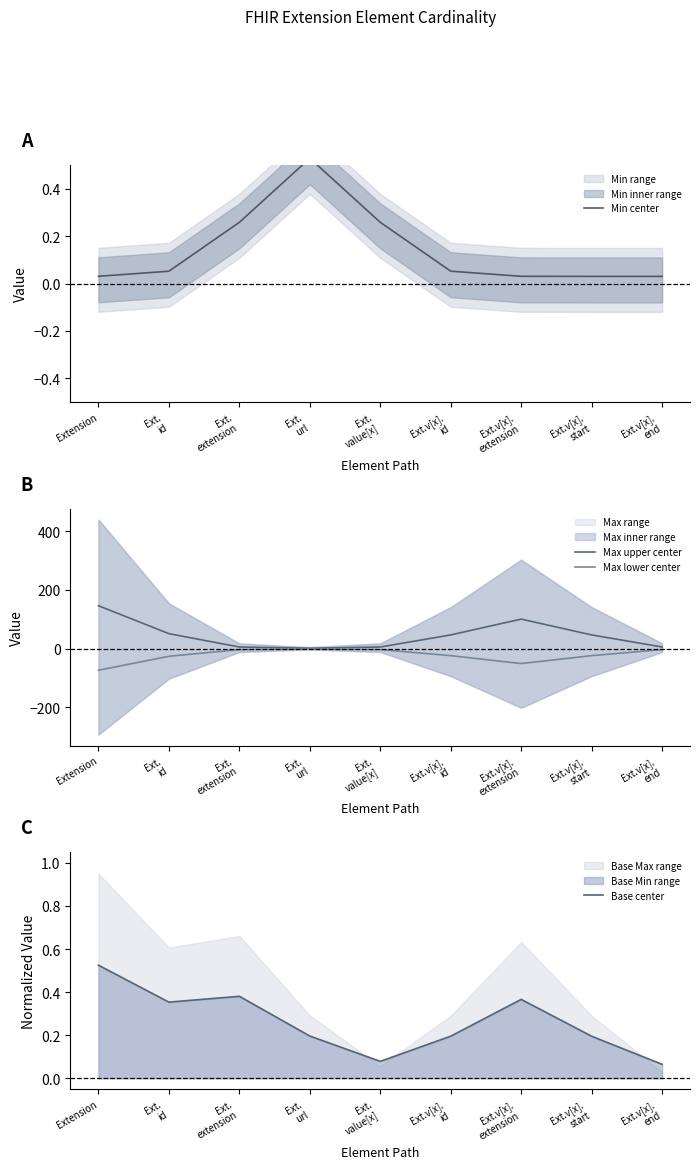

How many data points in Max lower center are less than -23?

5